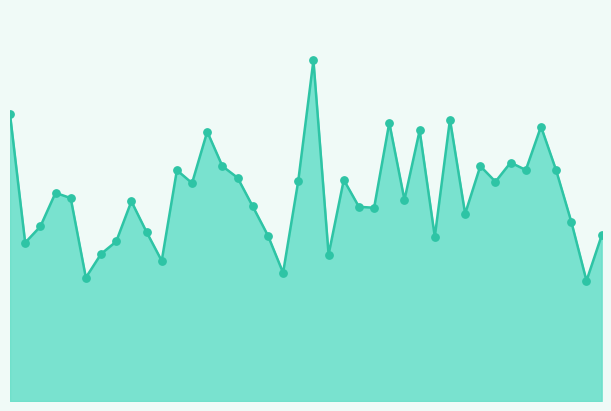

Does the chart have visible grid lines?

No